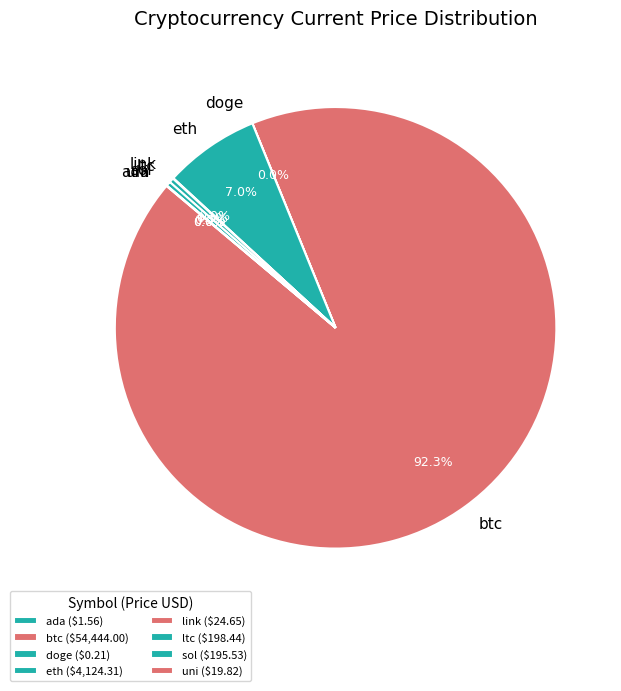

What percentage is NOT represented by ltc?

99.7%